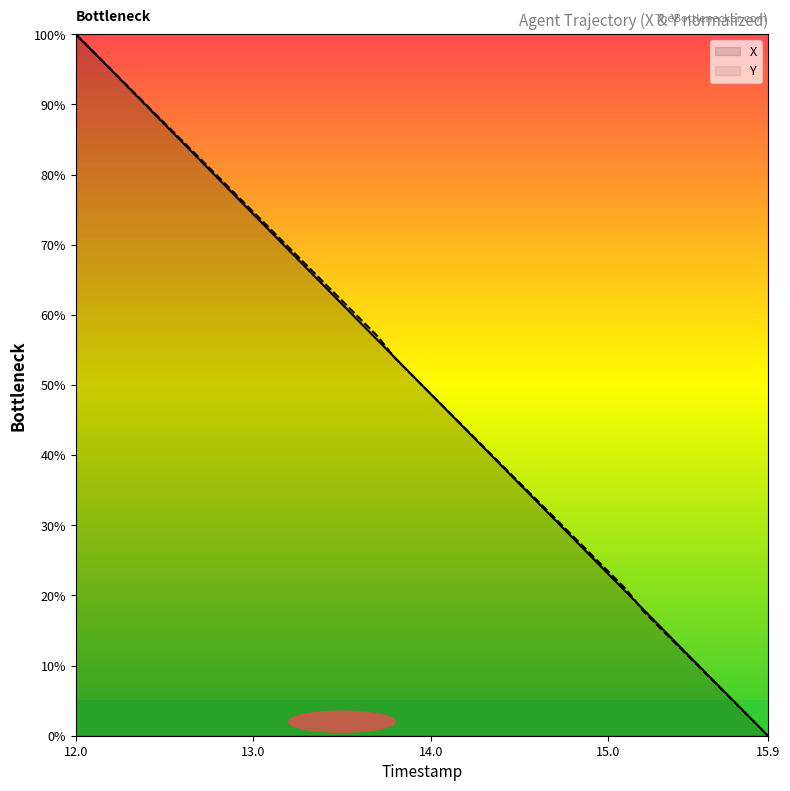

What is the spread (max minus min) of values at 15.6?

0.1